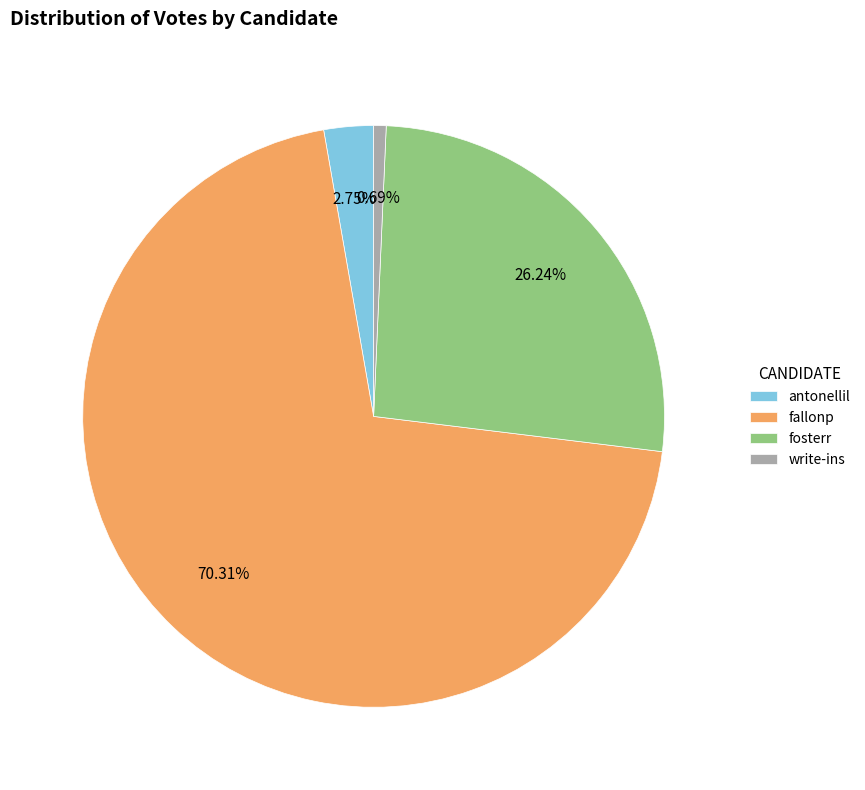

Count the number of slices in the pie.

4